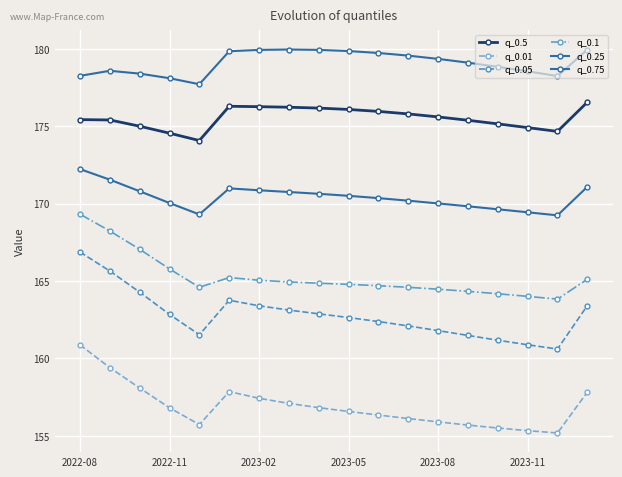

Which series has the widest spread of values?

q_0.05